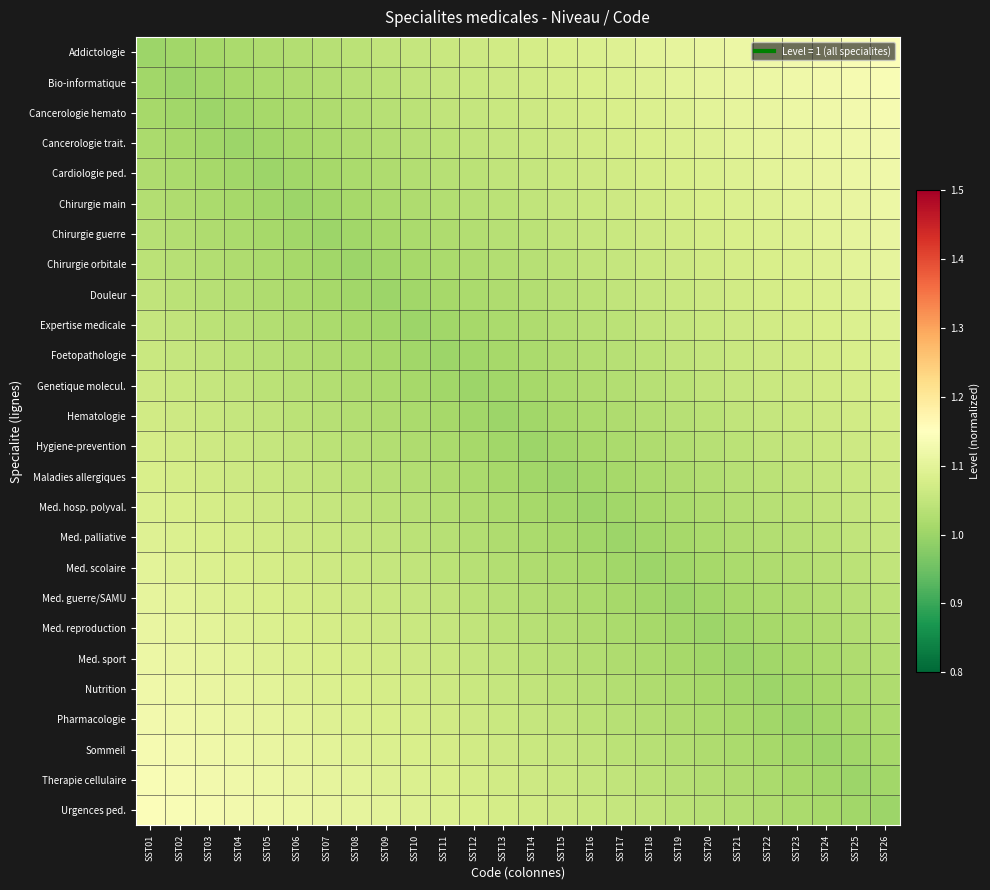

What is the difference between the highest and lowest values at SST04?

0.1